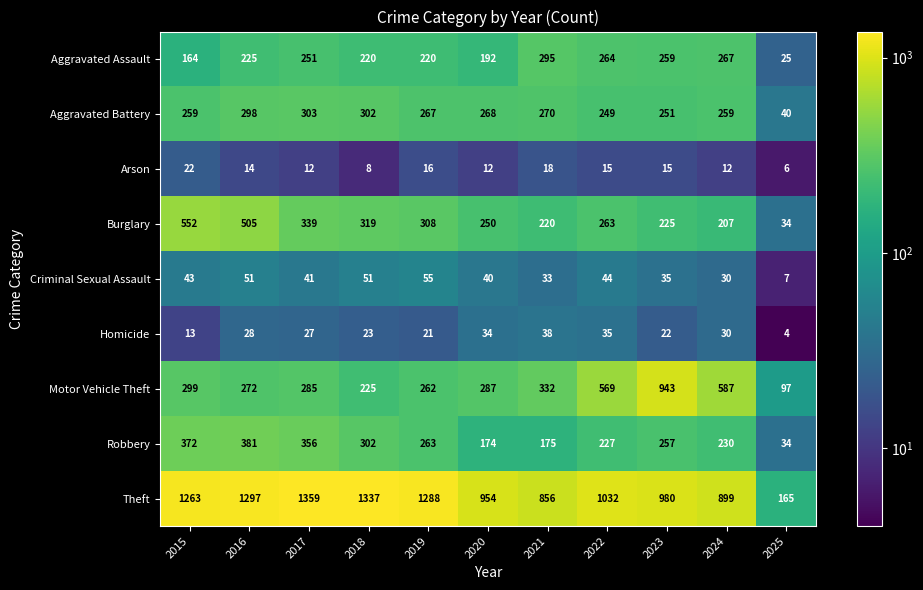

Is it true that Burglary equals 505 at 2016?

True